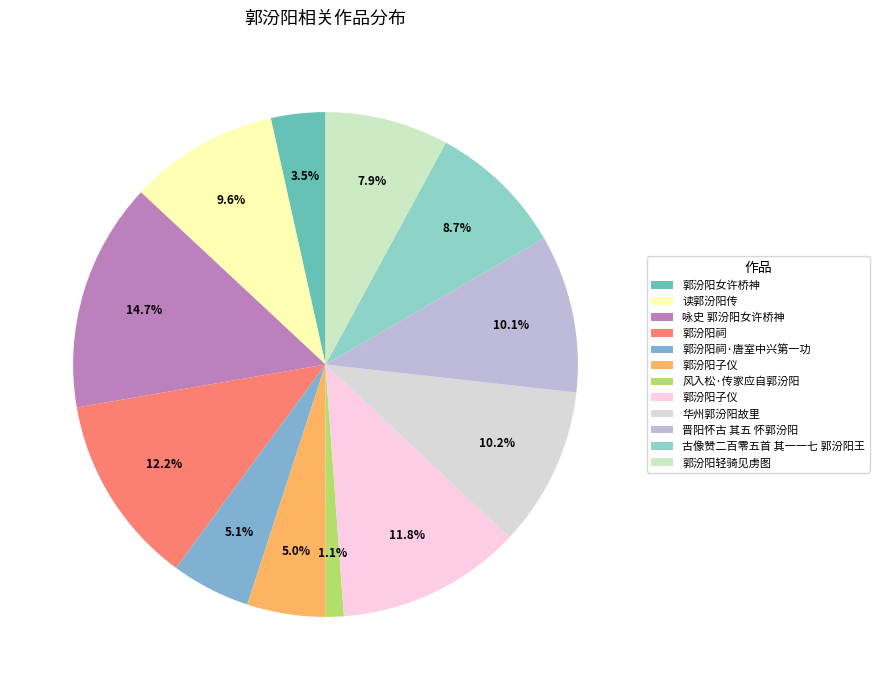

How many segments does this pie chart have?

12